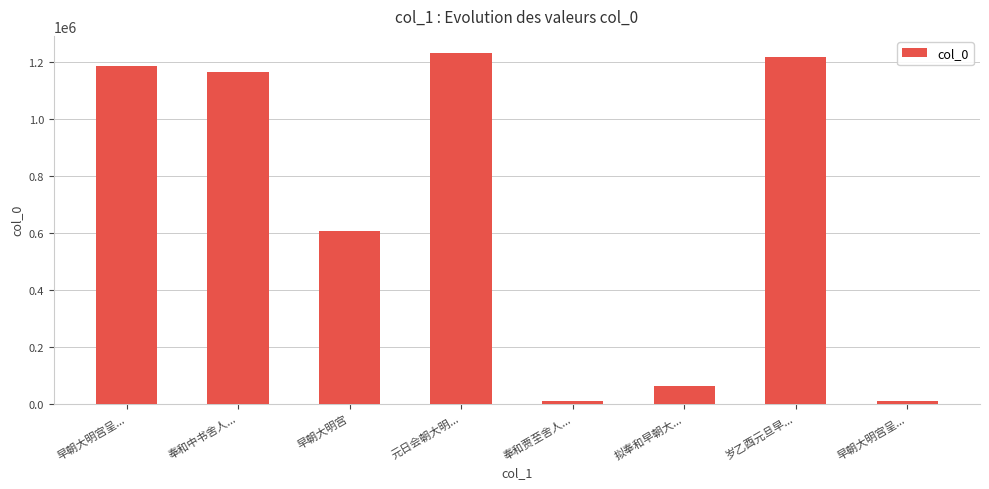

Does the chart contain stacked bars?

No